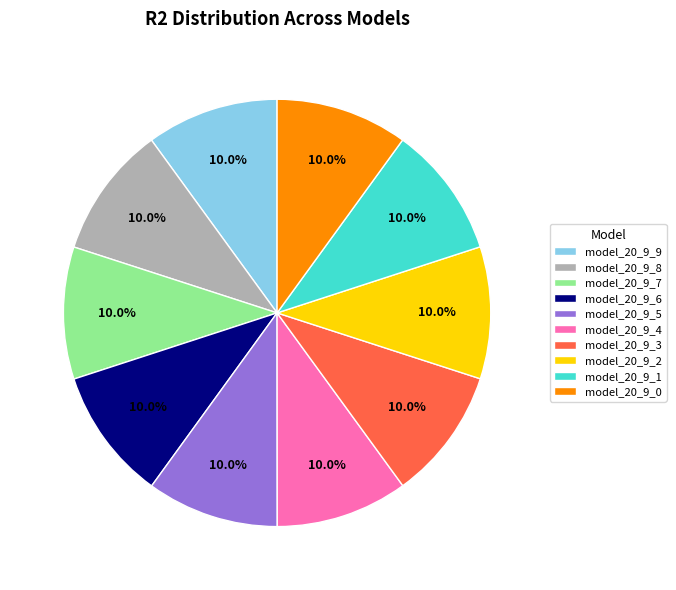

To the nearest percent, what is the average slice percentage?

10%